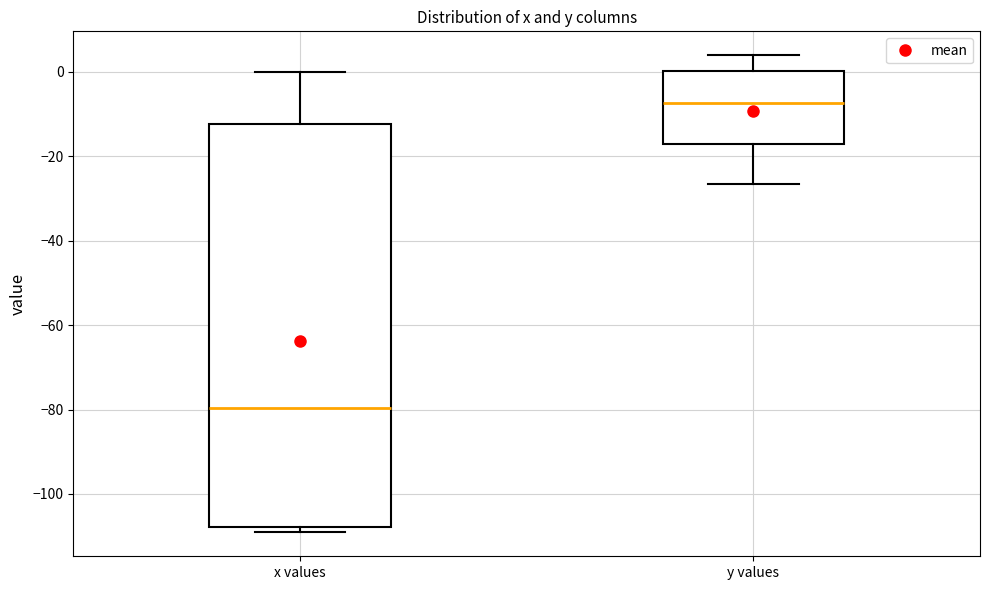

Which box is the tallest, from its lower edge to its upper edge?

x values